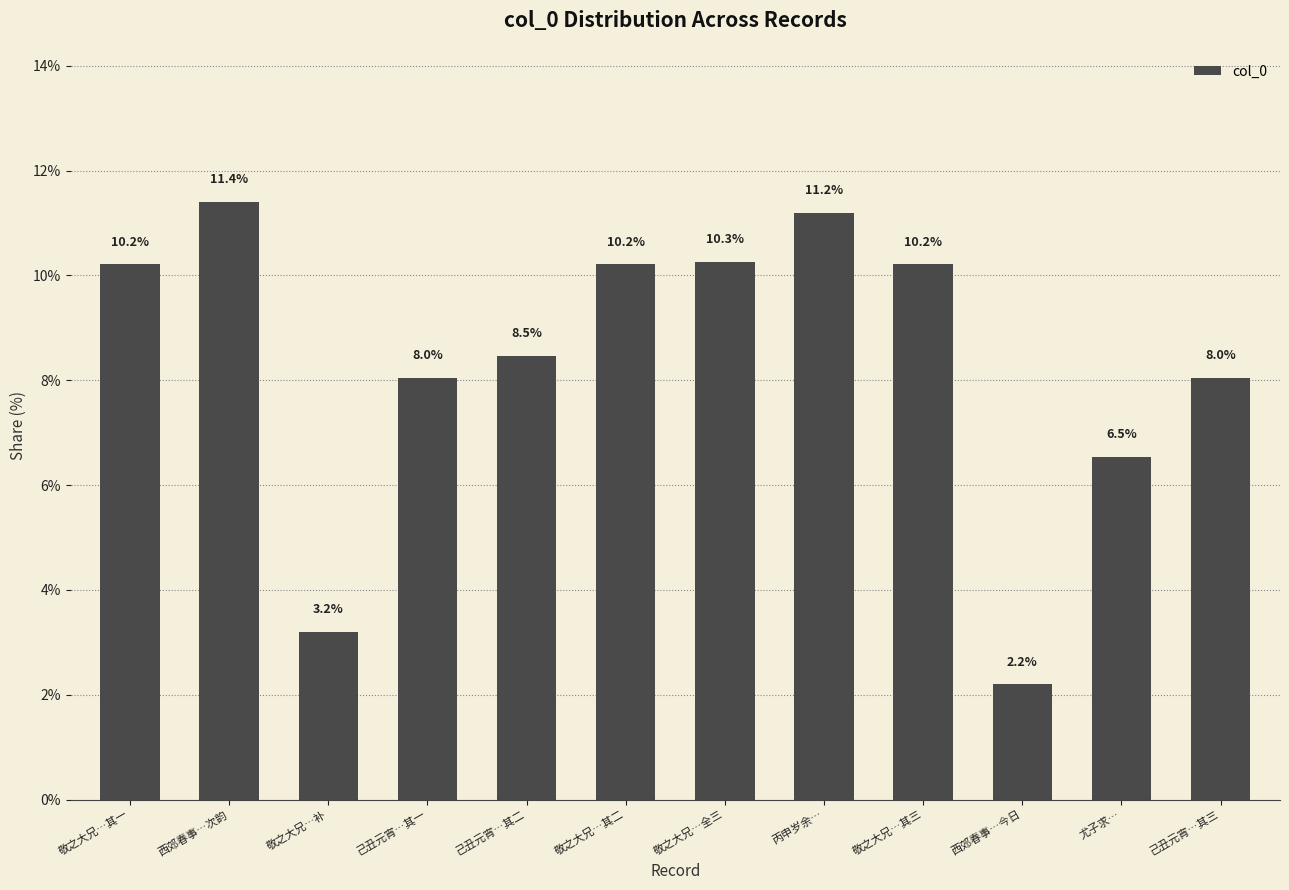

What is the label of the 1st bar from the left?

敬之大兄…其一